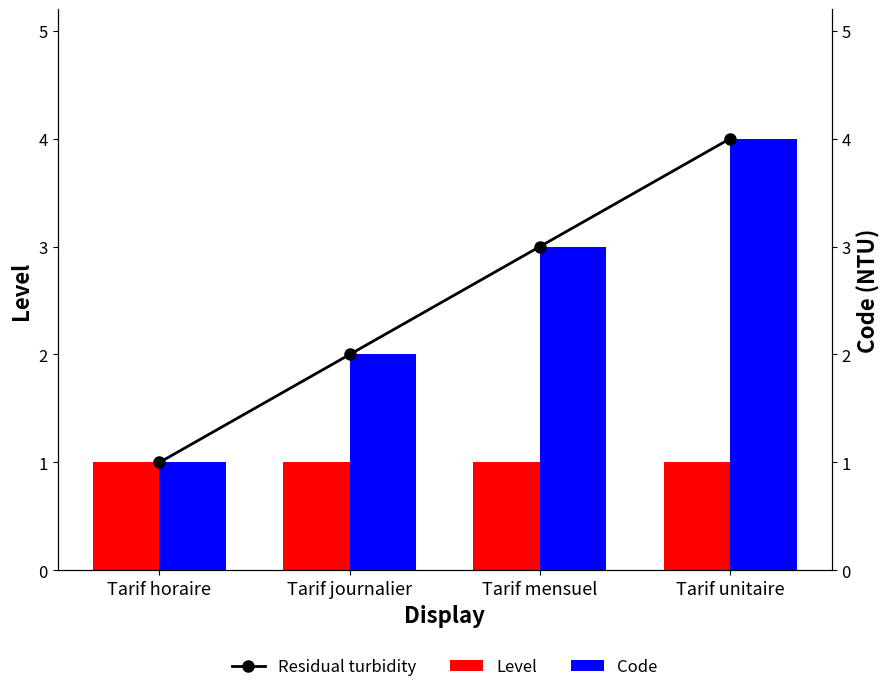

Reading right to left, extract all data points from this chart.

Level: 1	1	1	1
Code: 4	3	2	1
Residual turbidity: 4	3	2	1